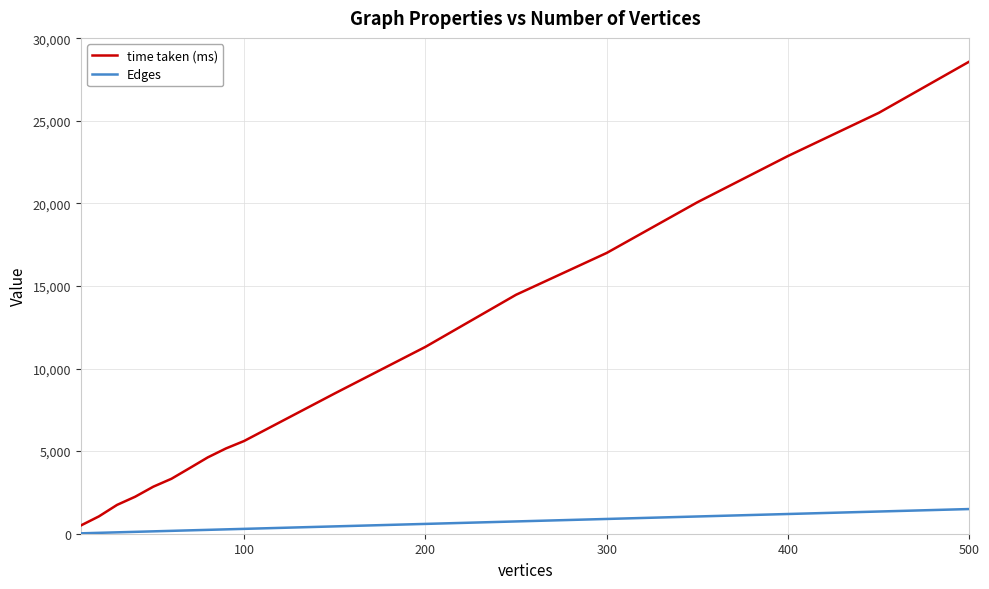

Which series has the largest total across all categories?

time taken (ms)